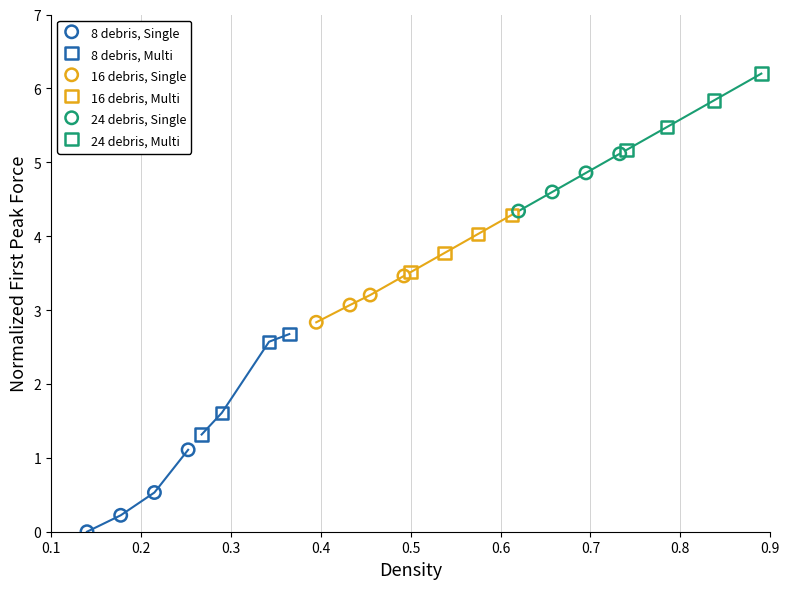

Which series contains the lowest Y value?

8 debris, Single